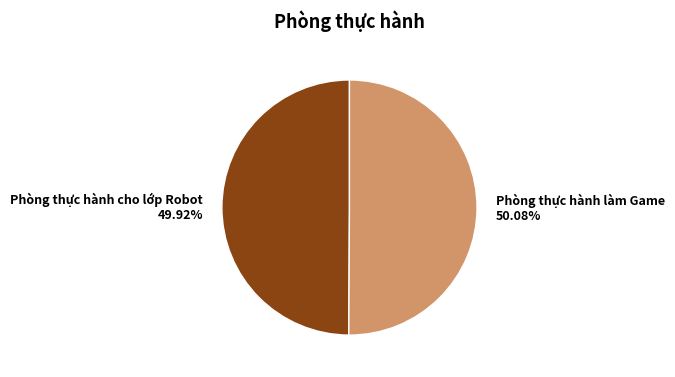

To the nearest percent, what percentage of the pie is Phòng thực hành cho lớp Robot?

50%